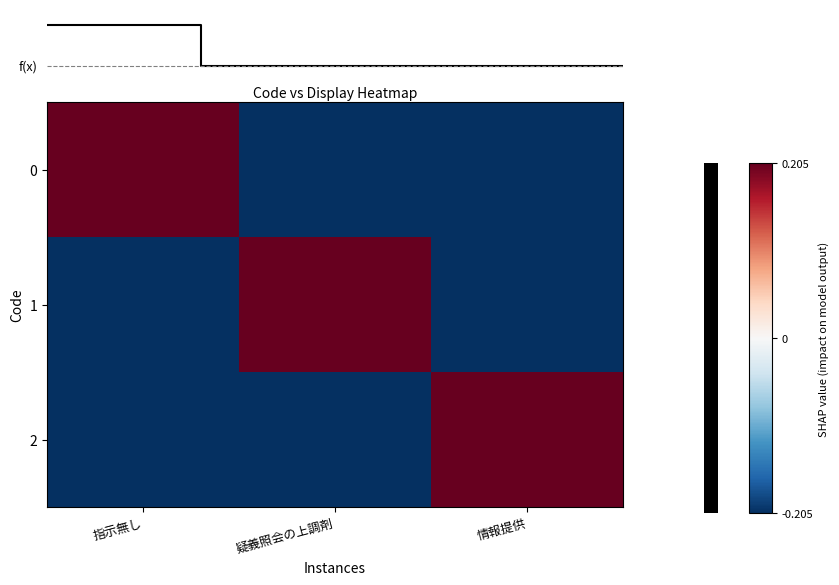

Reading left to right, extract all data points from this chart.

0: 指示無し=0.2	疑義照会の上調剤=-0.2	情報提供=-0.2
1: 指示無し=-0.2	疑義照会の上調剤=0.2	情報提供=-0.2
2: 指示無し=-0.2	疑義照会の上調剤=-0.2	情報提供=0.2